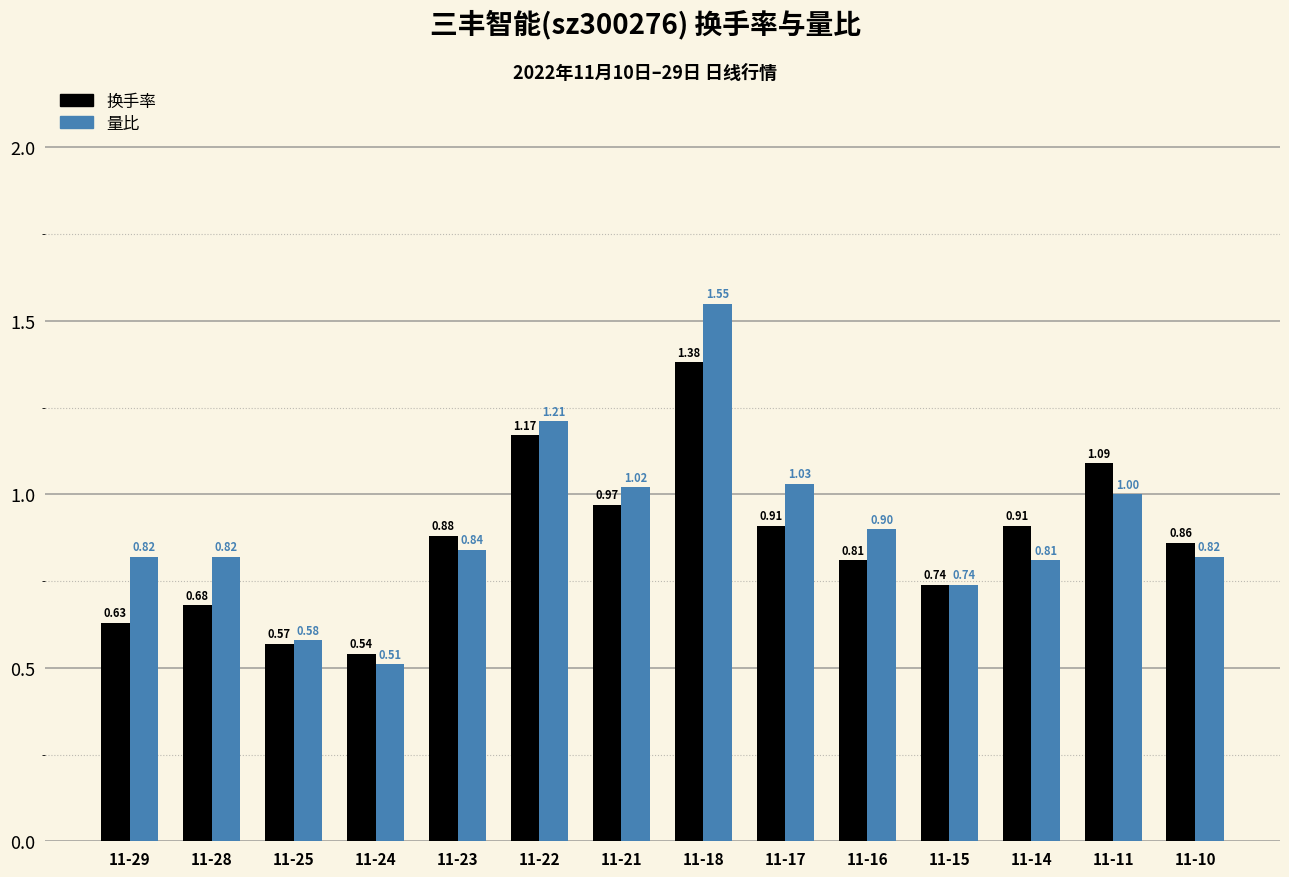

List the series in order of their peak value, highest first.

量比, 换手率